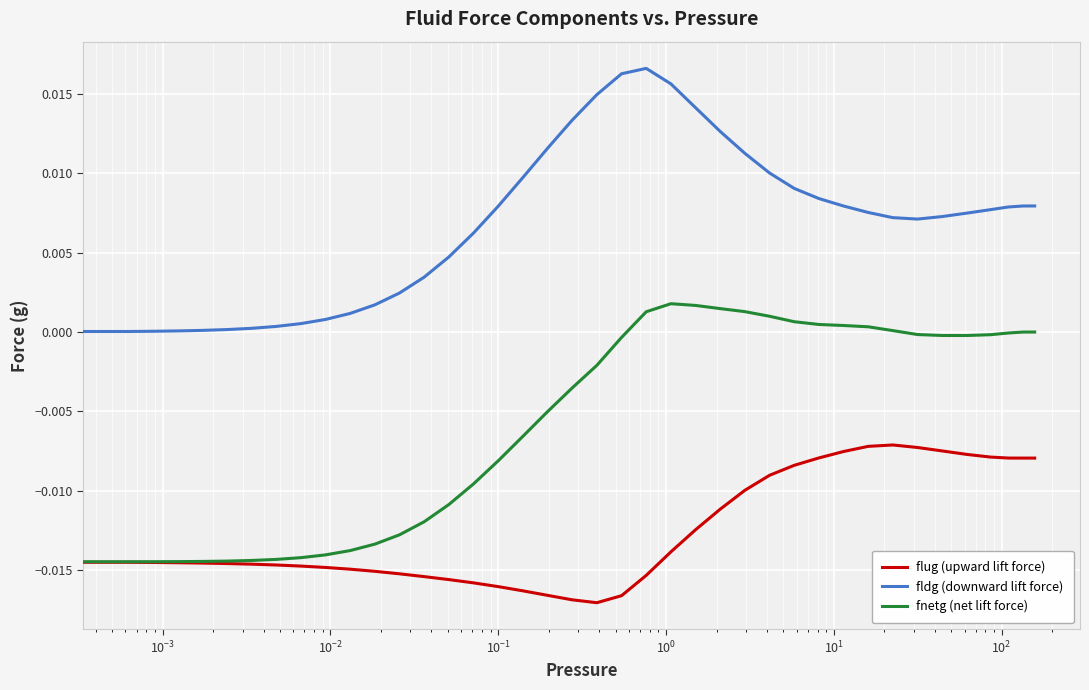

True or false: flug (upward lift force) and fldg (downward lift force) intersect in this chart.

False